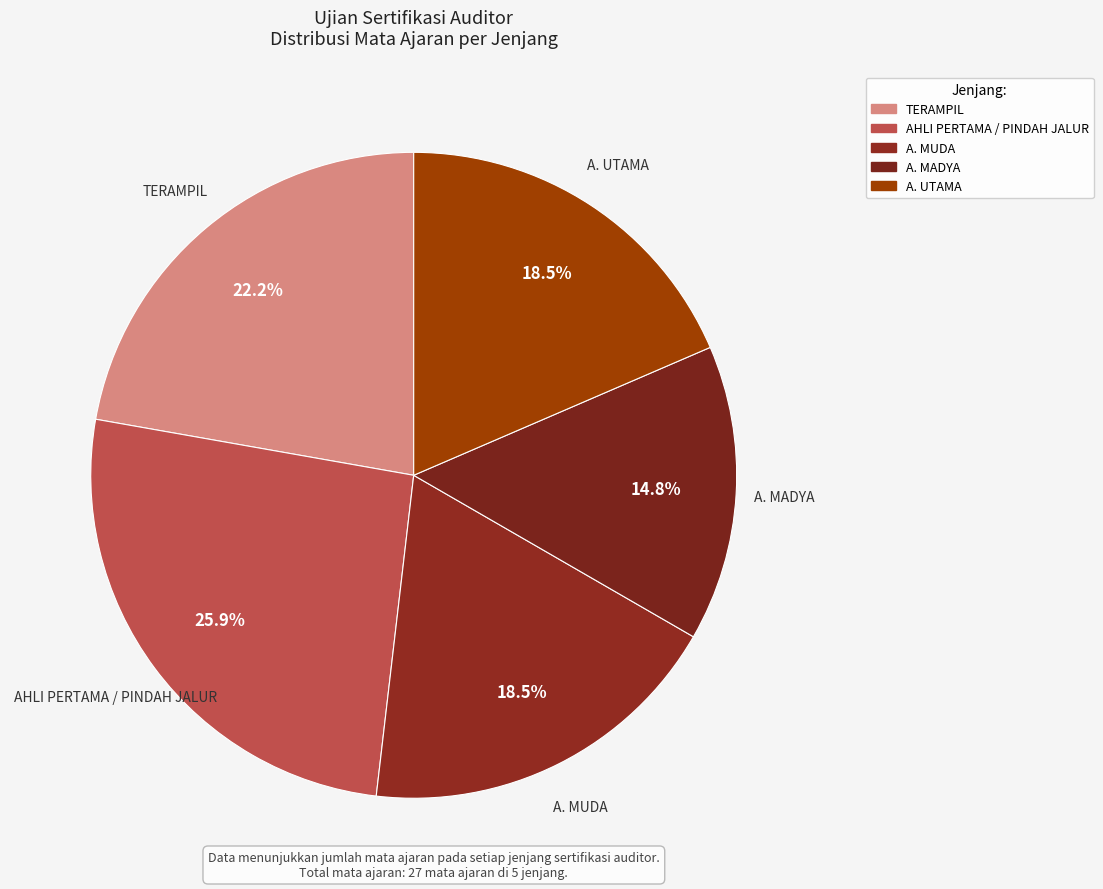

To the nearest percent, what portion does A. UTAMA represent?

19%